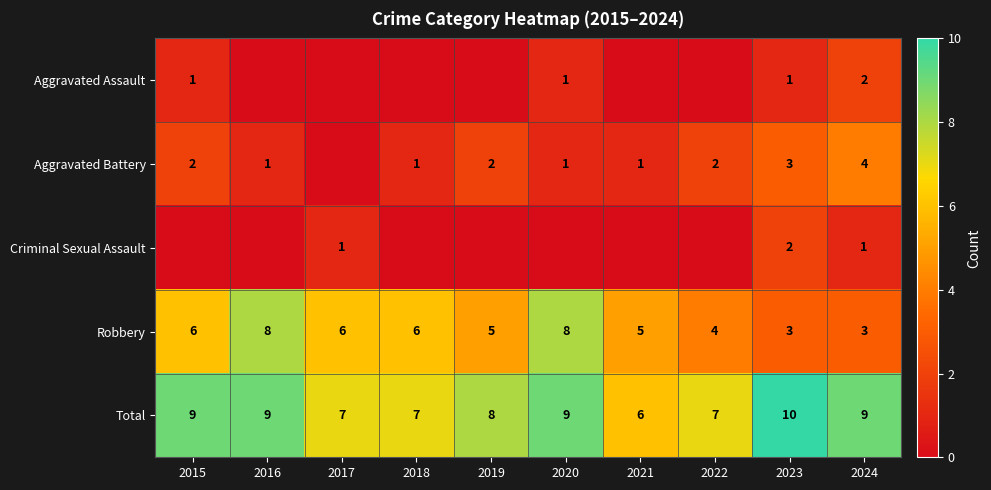

How many Robbery values are between 4 and 6?

6